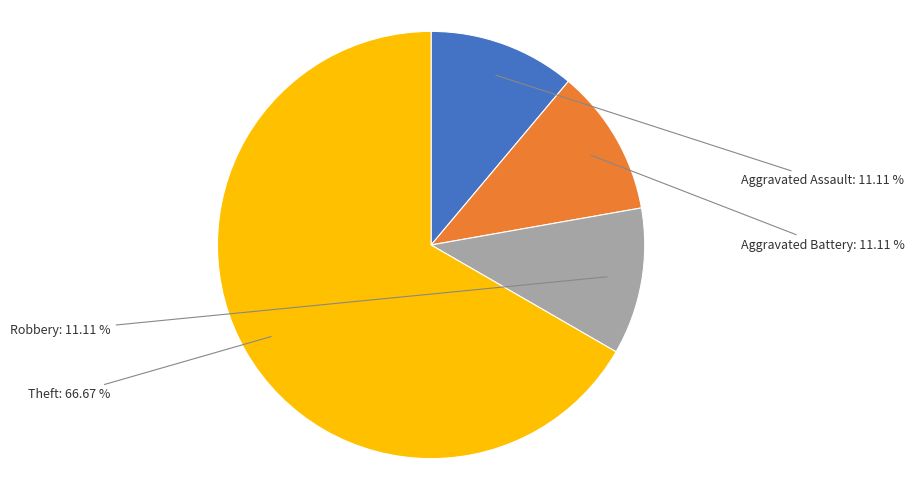

To the nearest percent, what is the difference between the Aggravated Assault and Theft slice percentages?

56%